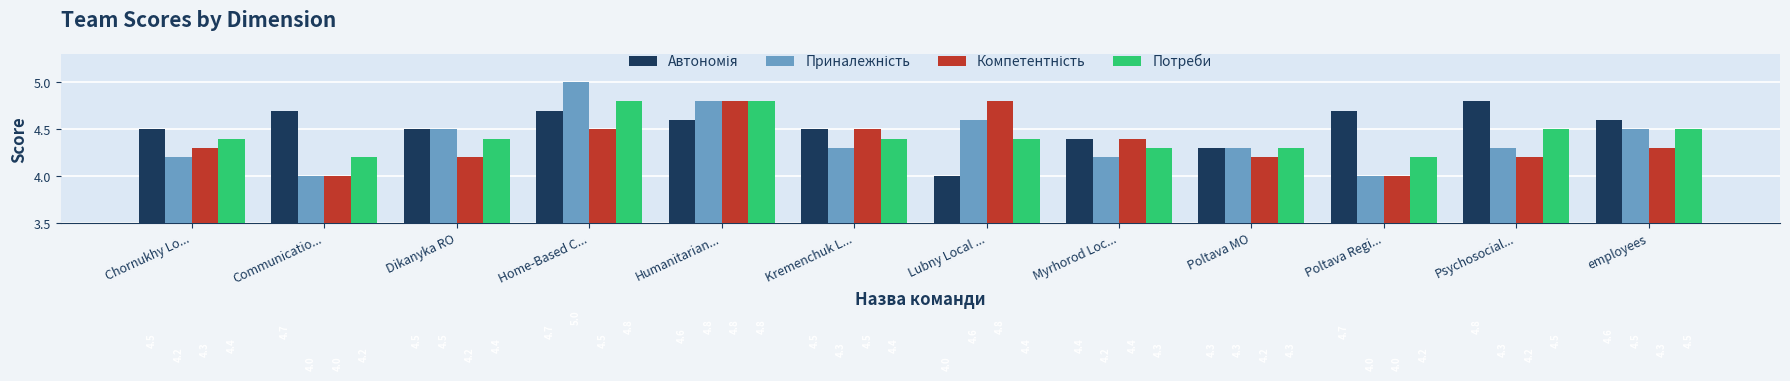

How many groups of bars are there?

12